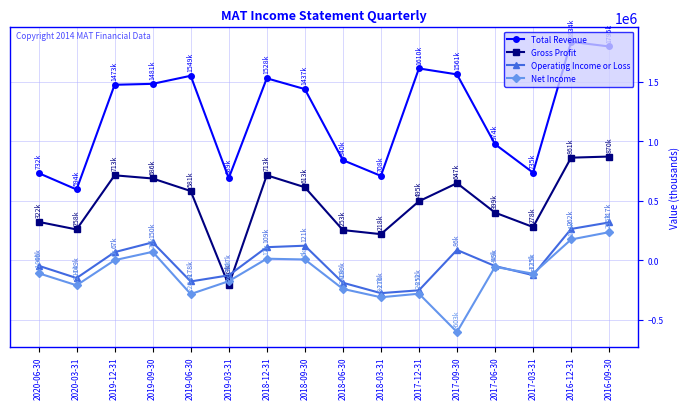

What value does the Gross Profit series have at 2018-12-31?

713500